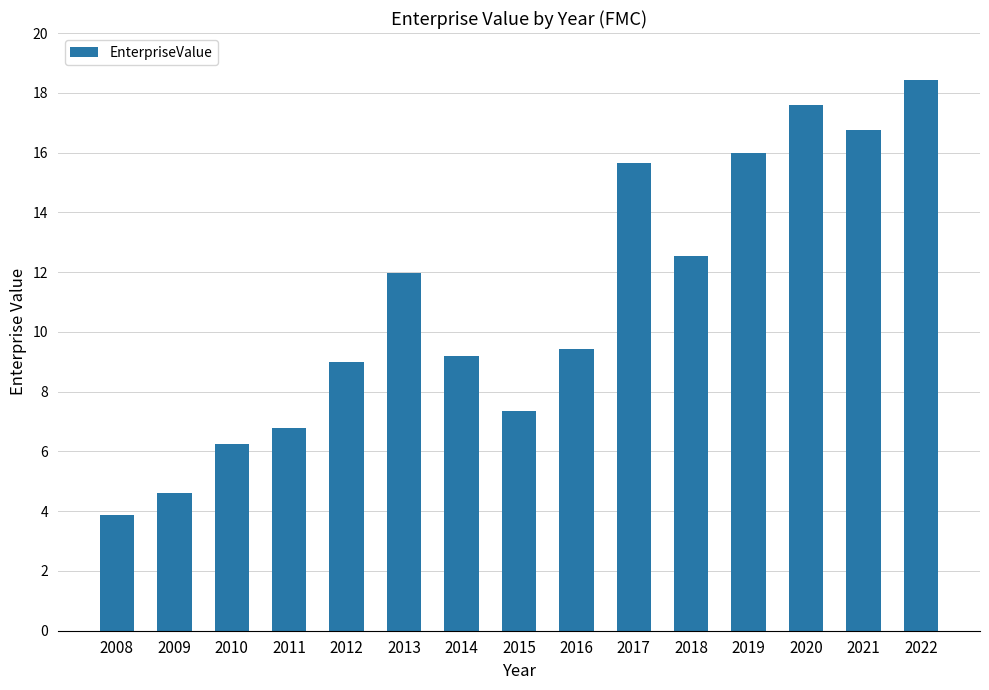

What is the approximate value at 2020?

17605435930